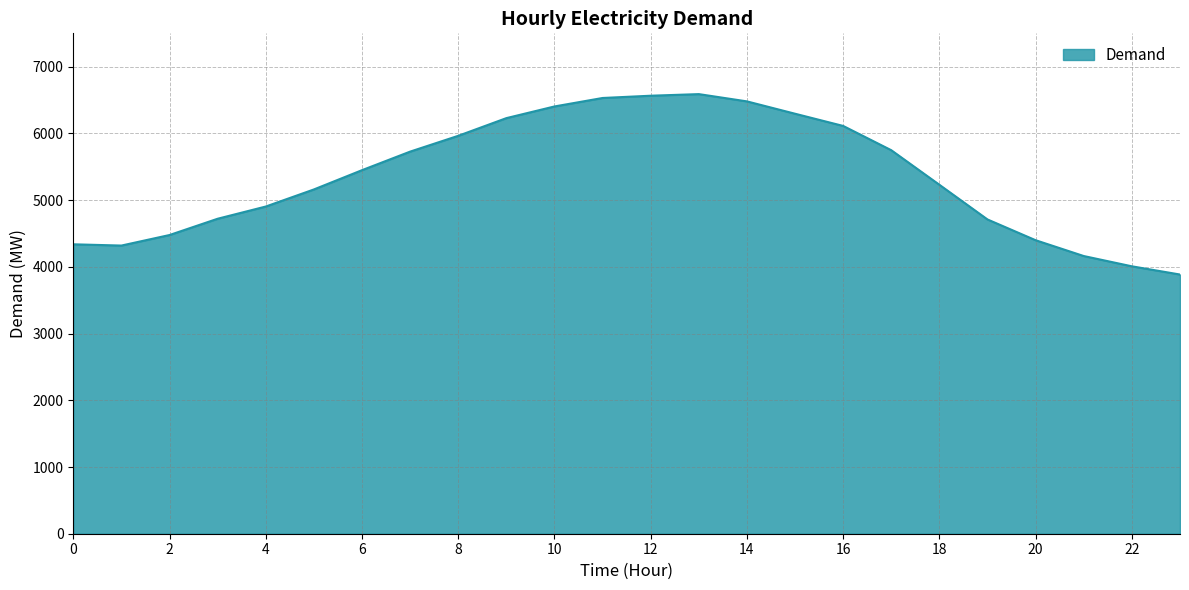

What is the minimum value shown in the chart?

3885